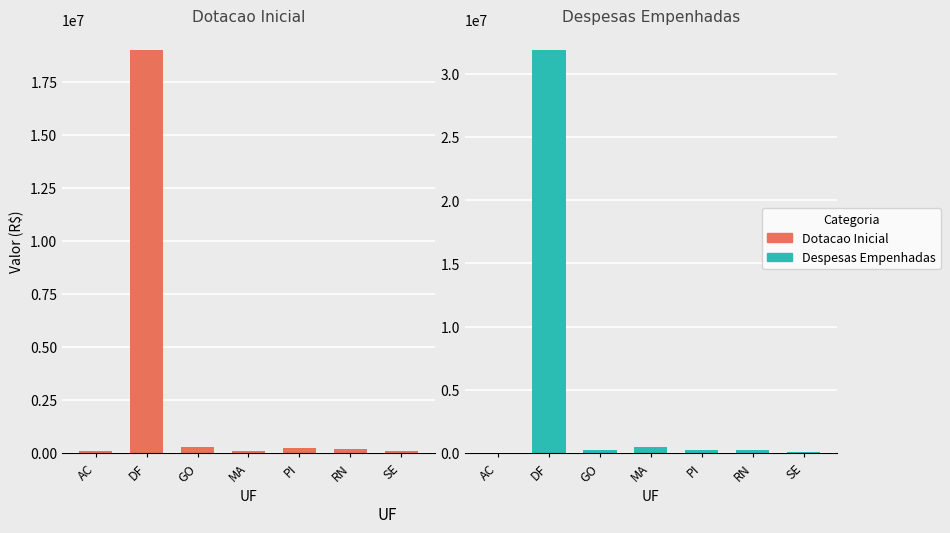

How many categories are shown in the chart?

7